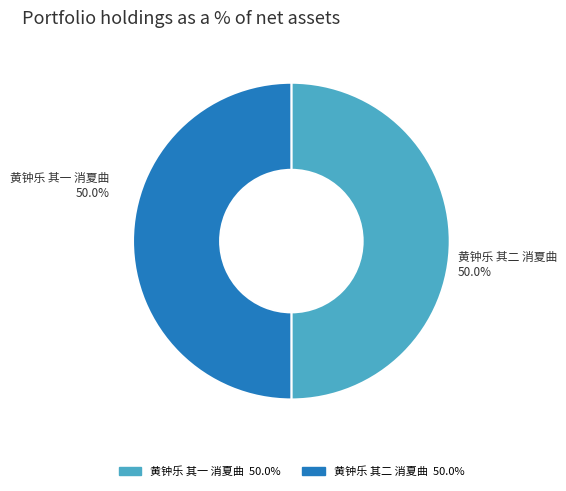

The 黄钟乐 其二 消夏曲 slice represents 50% of the pie. True or false?

True